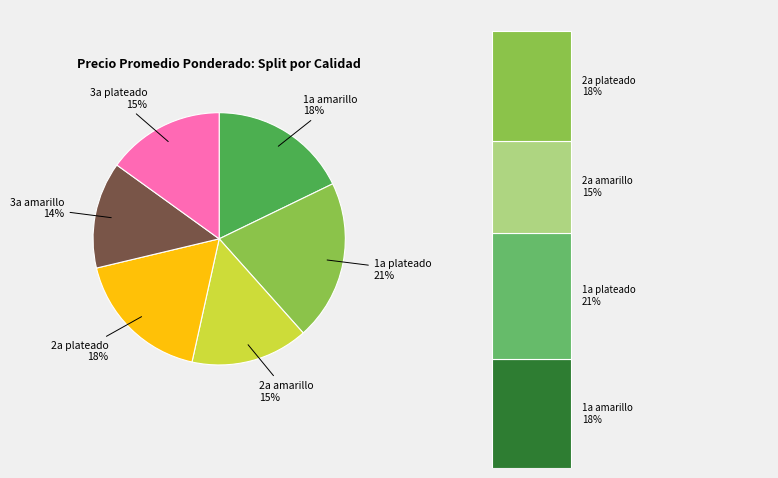

Rank the categories by value from lowest to highest.

3a amarillo, 2a amarillo, 3a plateado, 1a amarillo, 2a plateado, 1a plateado